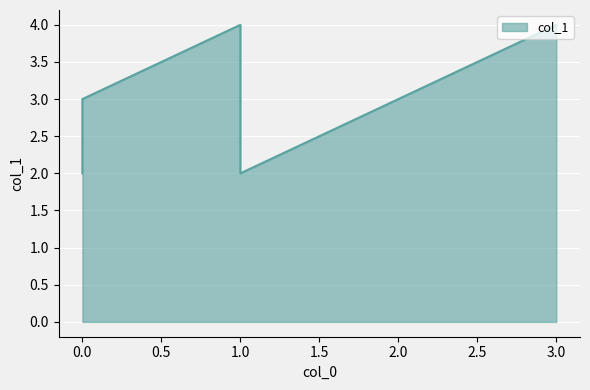

What is the change in value from 3 to 1?

-2